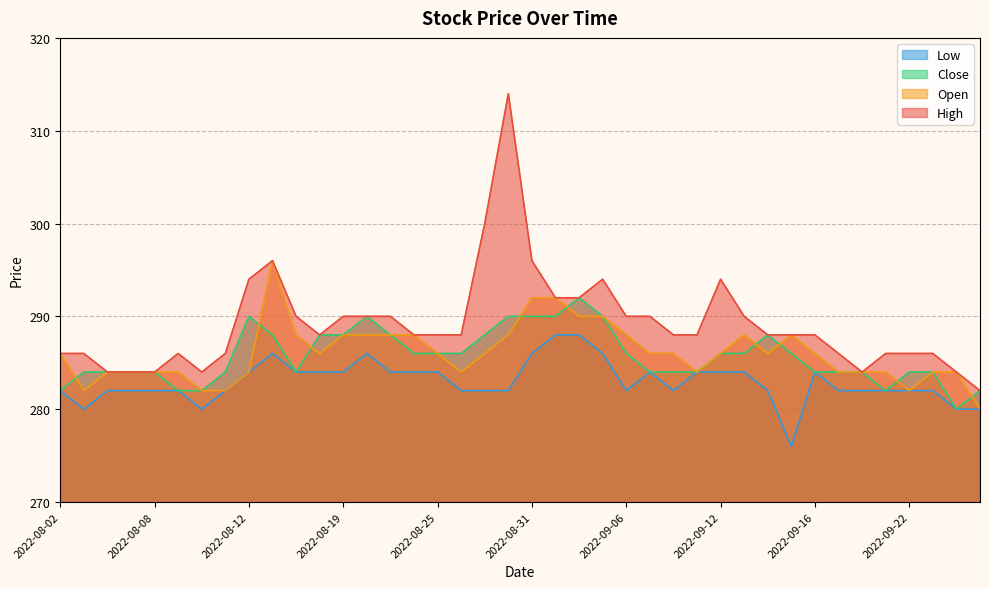

What is the sum of all Low values?

11318